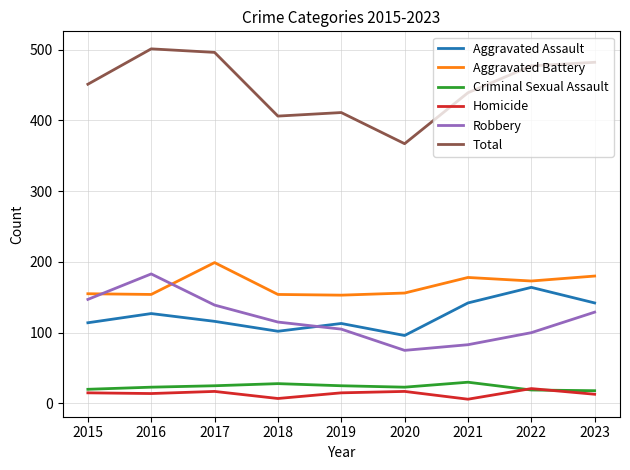

List the series in order of their peak value, highest first.

Total, Aggravated Battery, Robbery, Aggravated Assault, Criminal Sexual Assault, Homicide